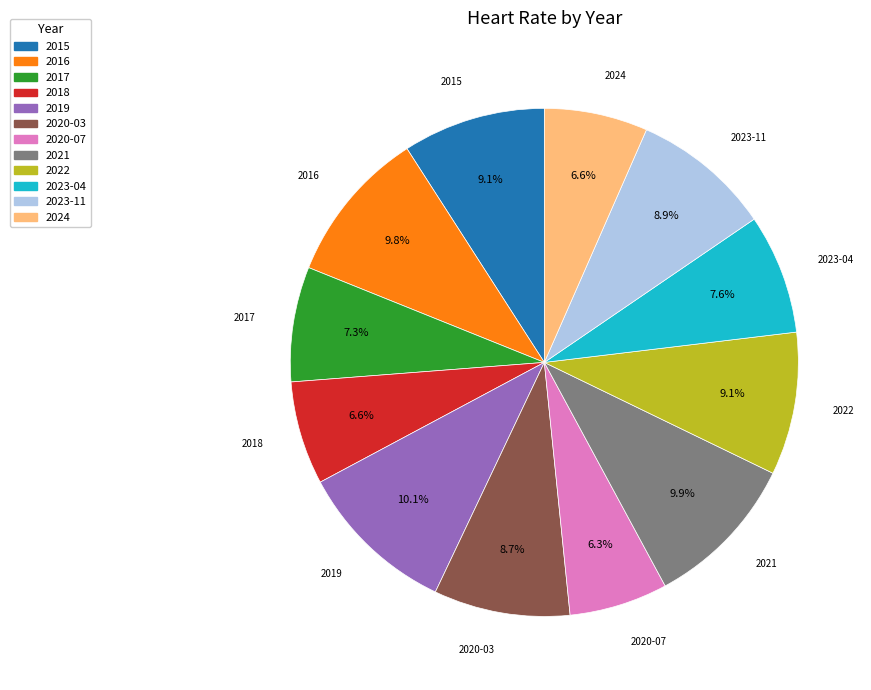

Approximately how many times larger is the value at 2019 compared to 2024?

1.5